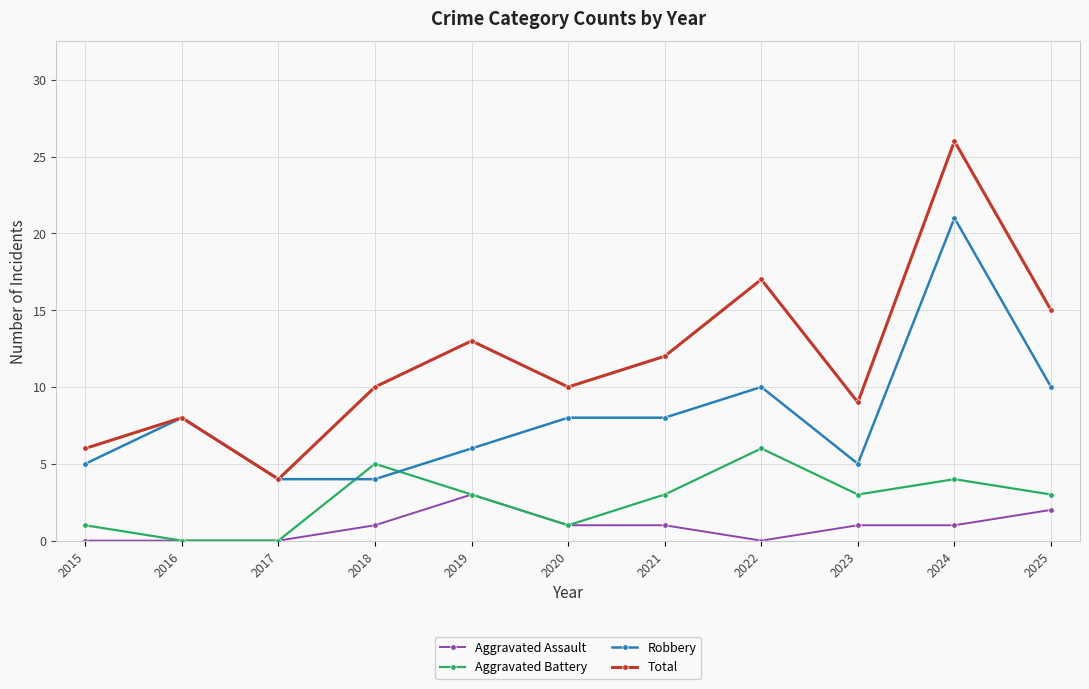

Which series has the widest spread of values?

Total